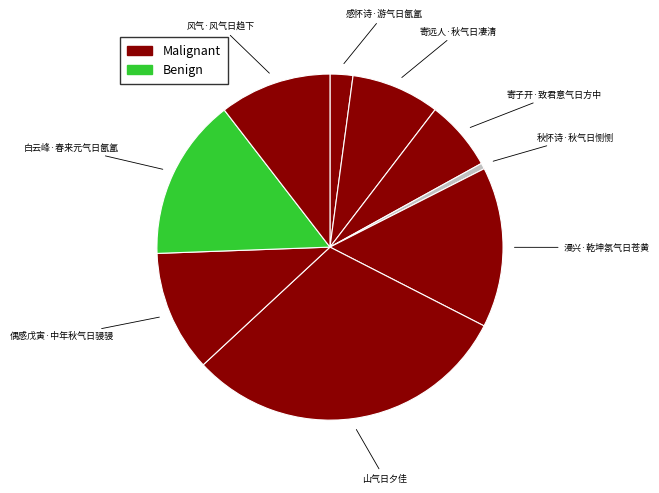

How many slices are in this pie chart?

9